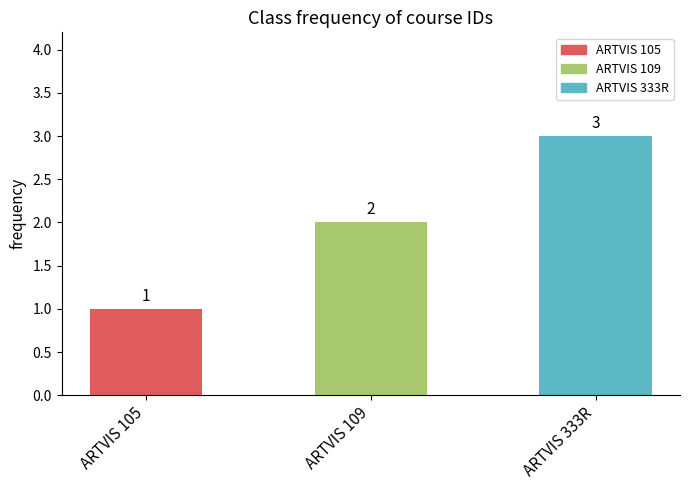

The value at ARTVIS 105 is 2. True or false?

False